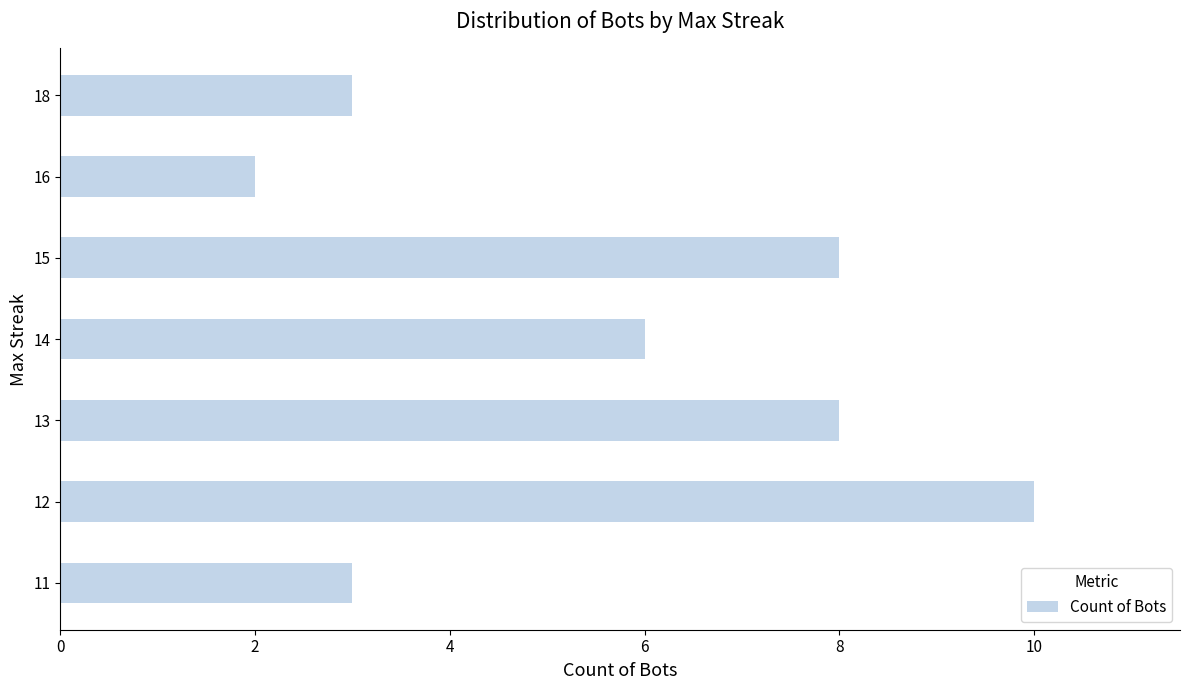

Count the number of categories in the chart.

7